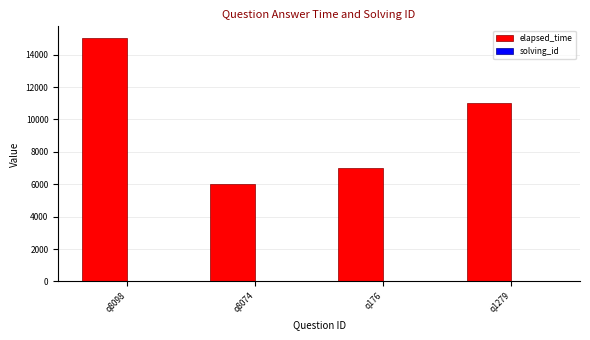

At which category is the sum across all series the highest?

q8098